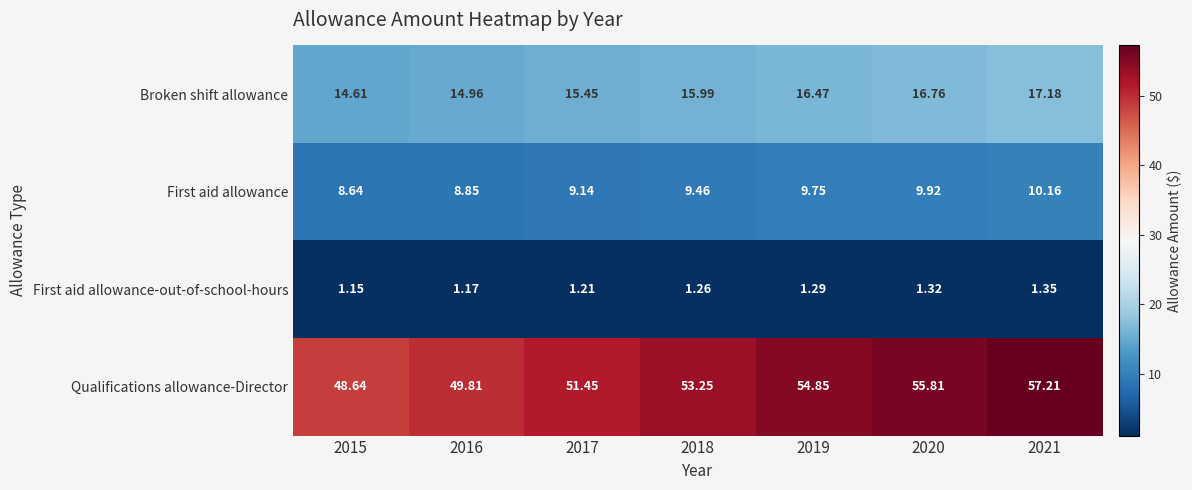

What is the greatest value displayed?

57.2